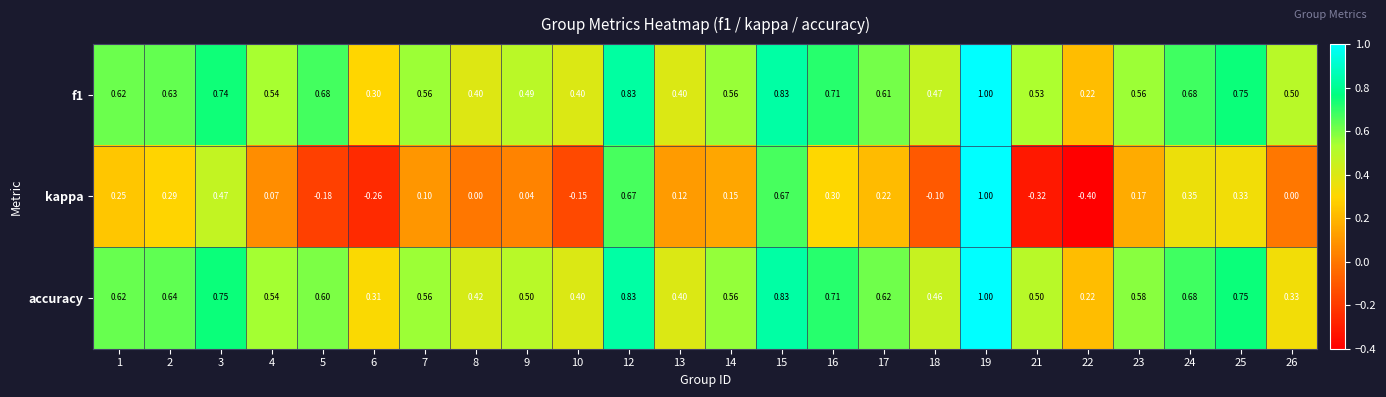

Is the value of f1 at 18 greater than the value of kappa at 25?

Yes